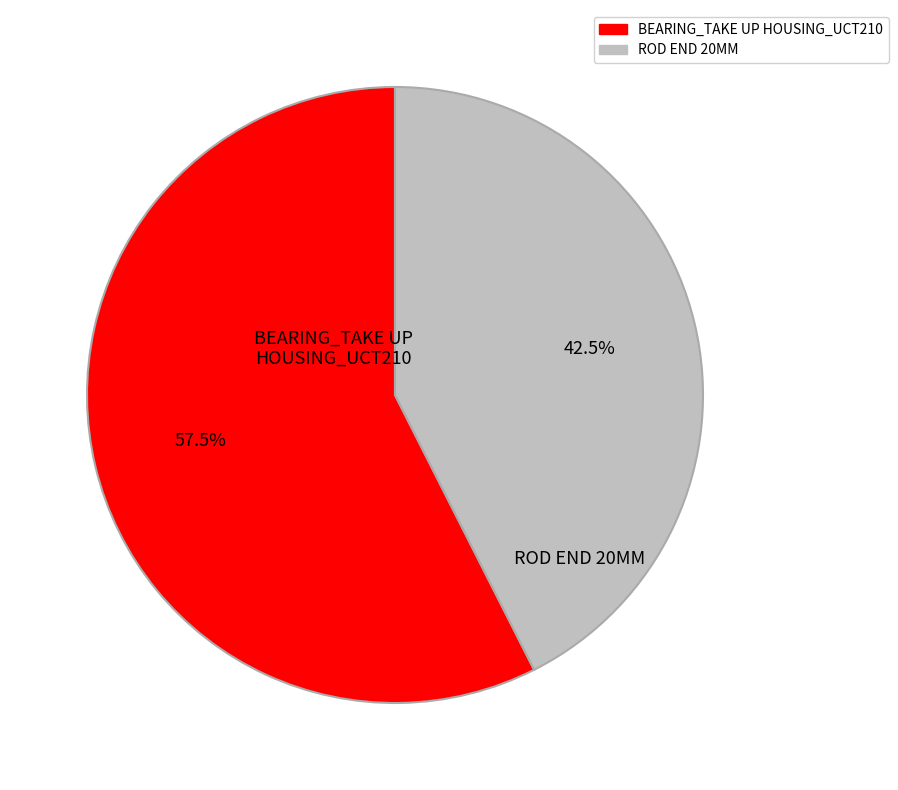

Count the number of slices in the pie.

2